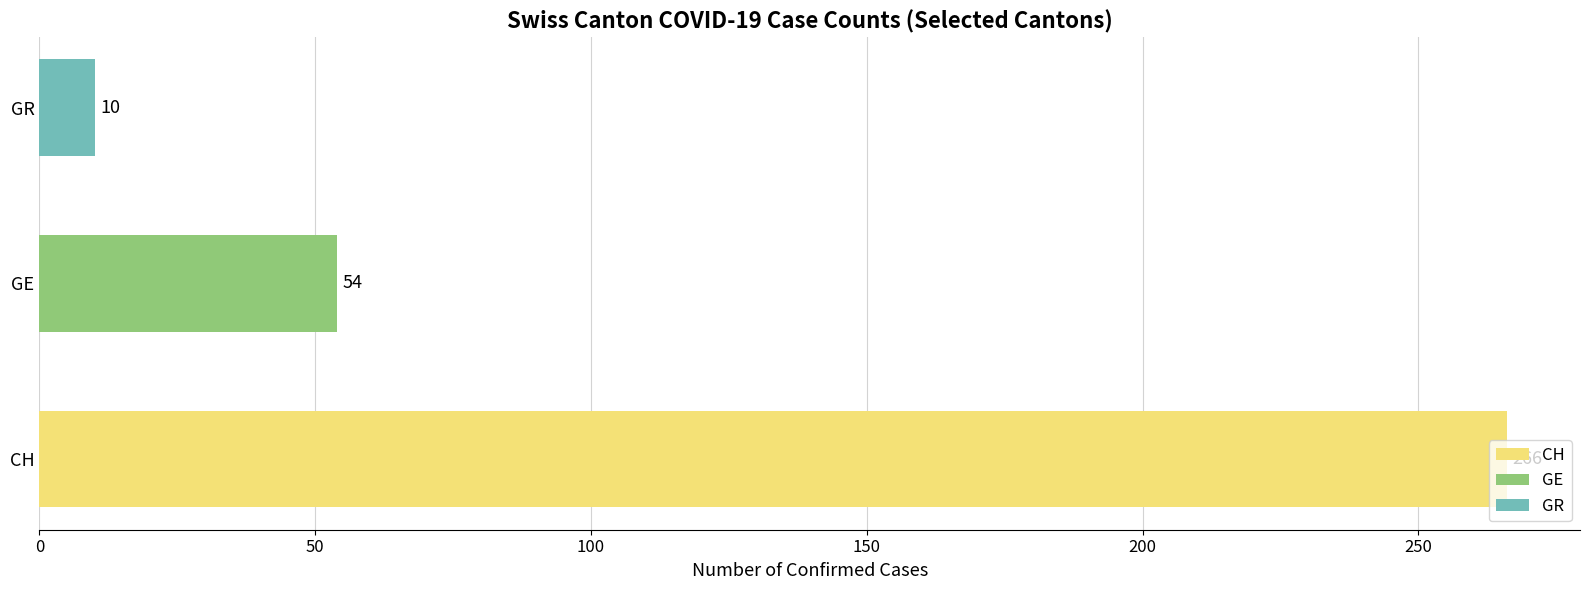

What is the difference between the values at GR and GE?

44